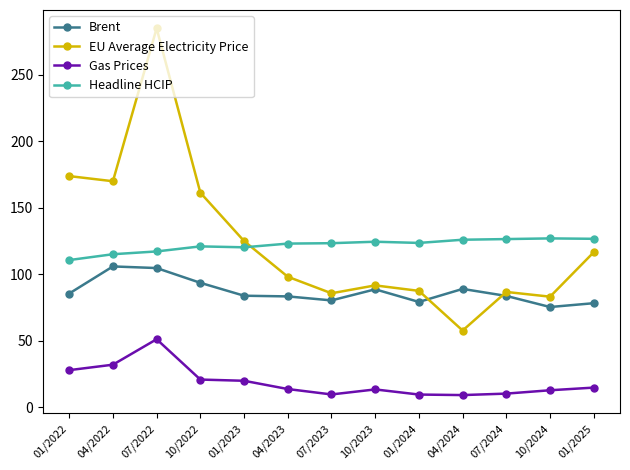

How many series are shown in this chart?

4